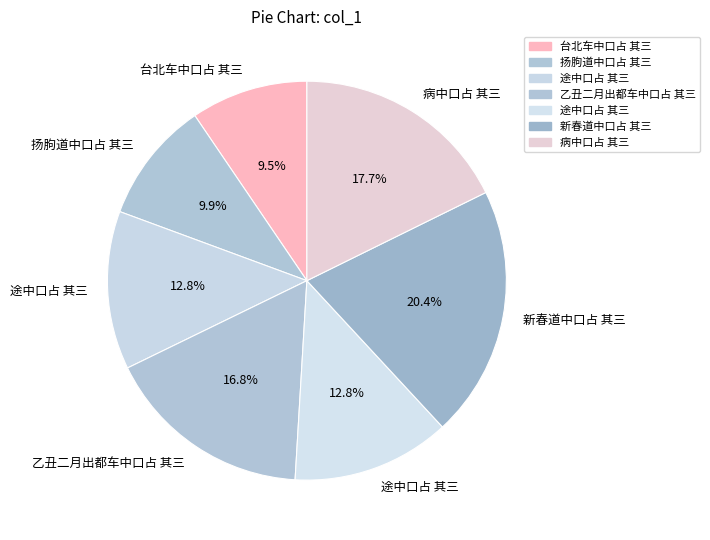

How many slices are in this pie chart?

7